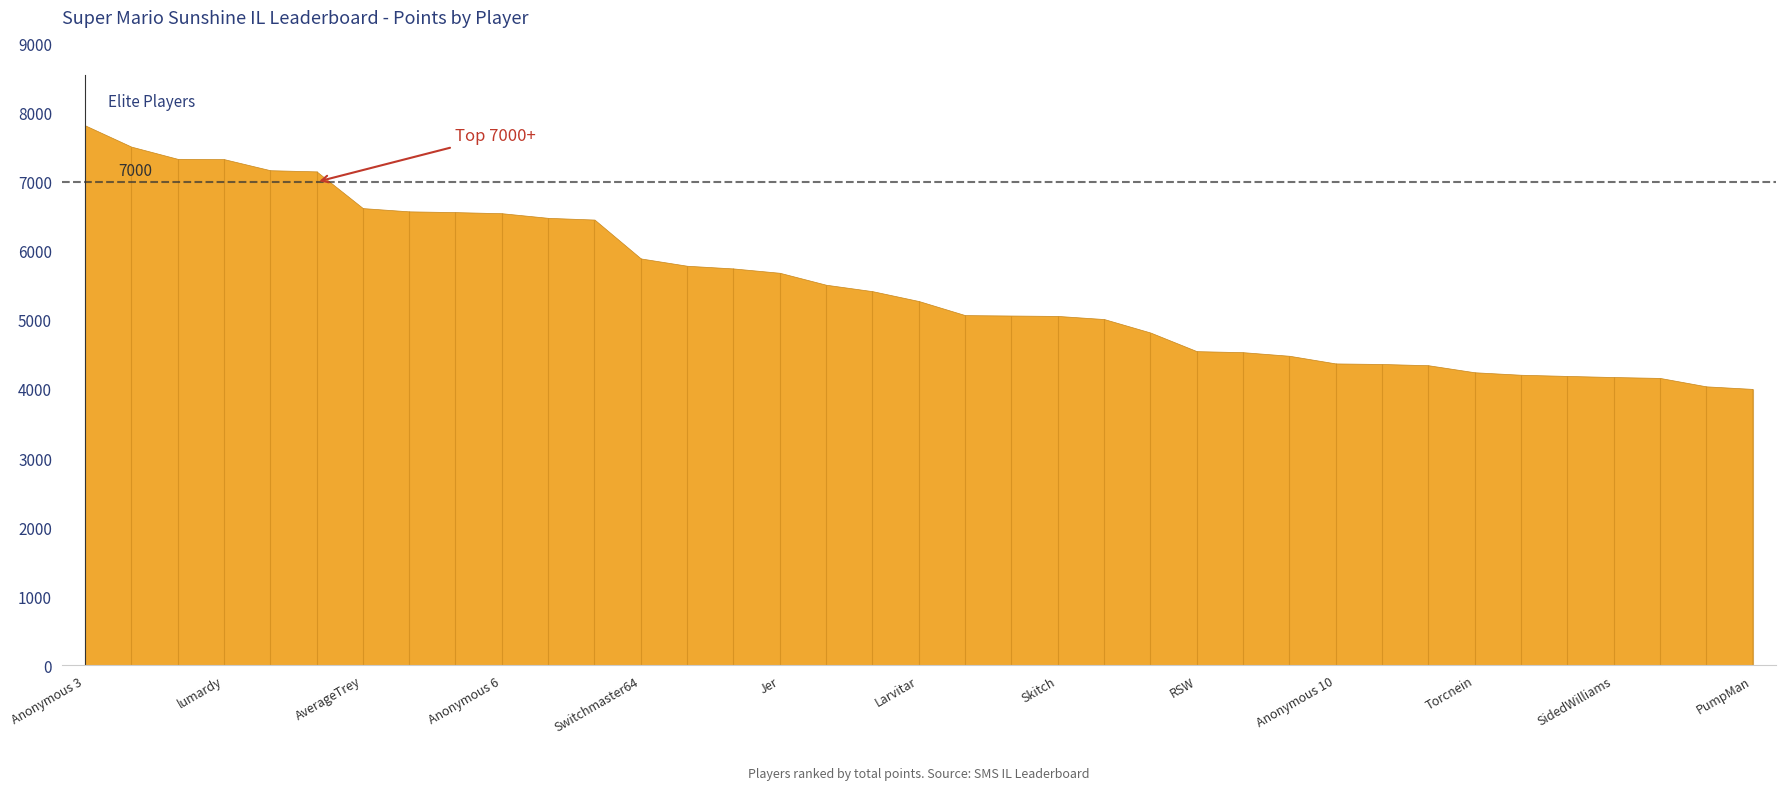

At which category does the chart reach its minimum across all series?

PumpMan